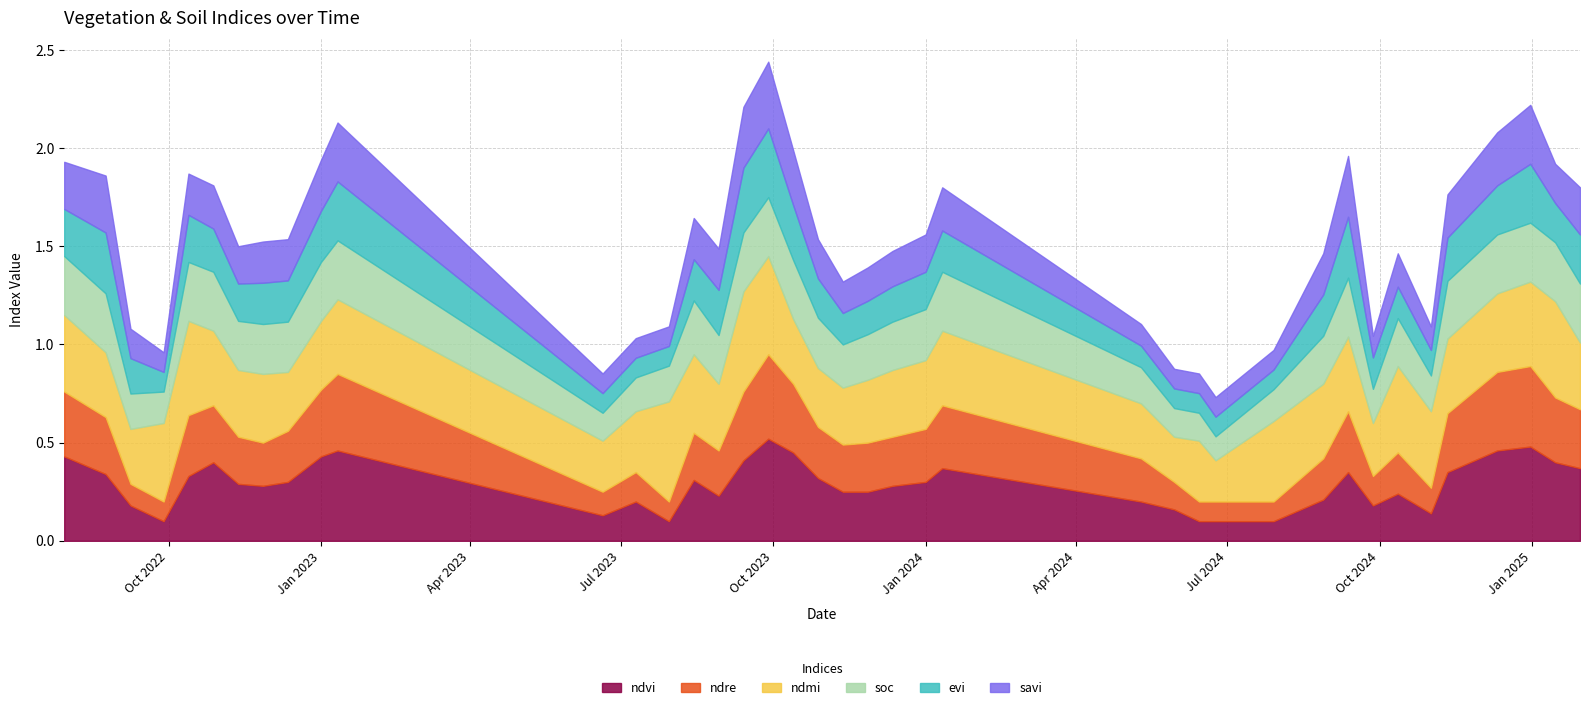

What is the smallest value displayed?

0.1